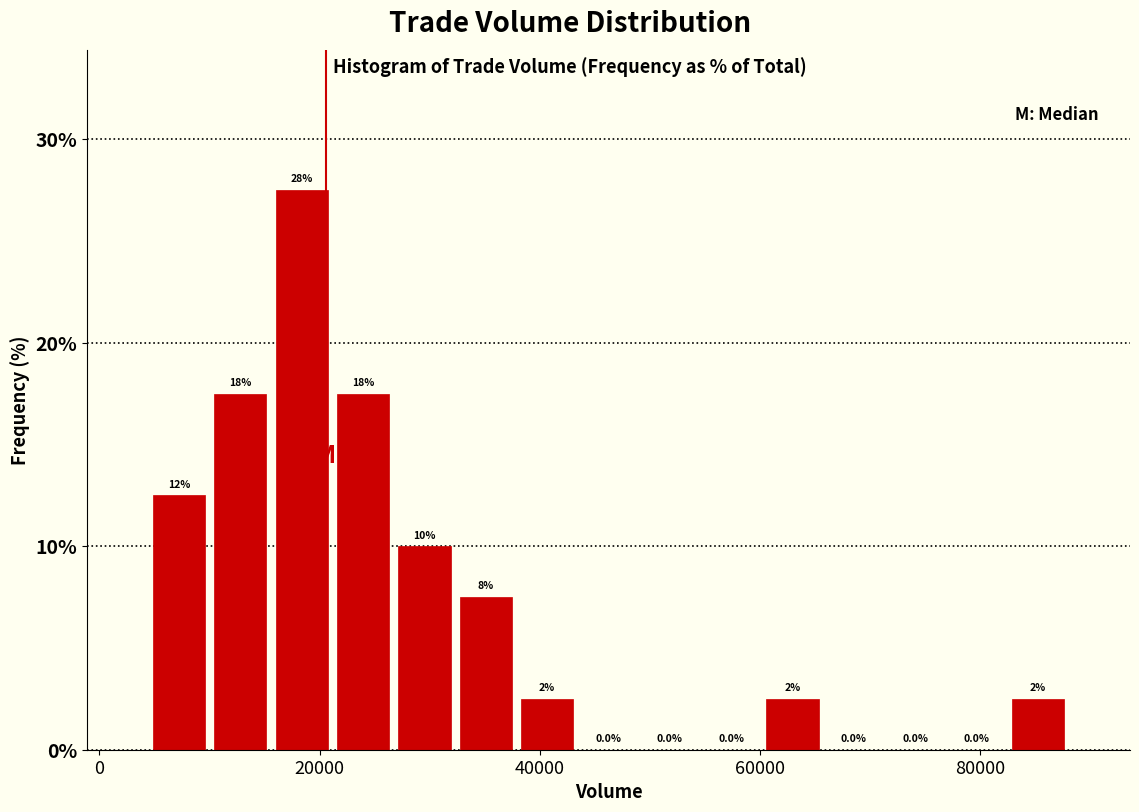

Around what value on the x-axis is the tallest bar? Give the approximate position of its centre, as read against the axis.

18000